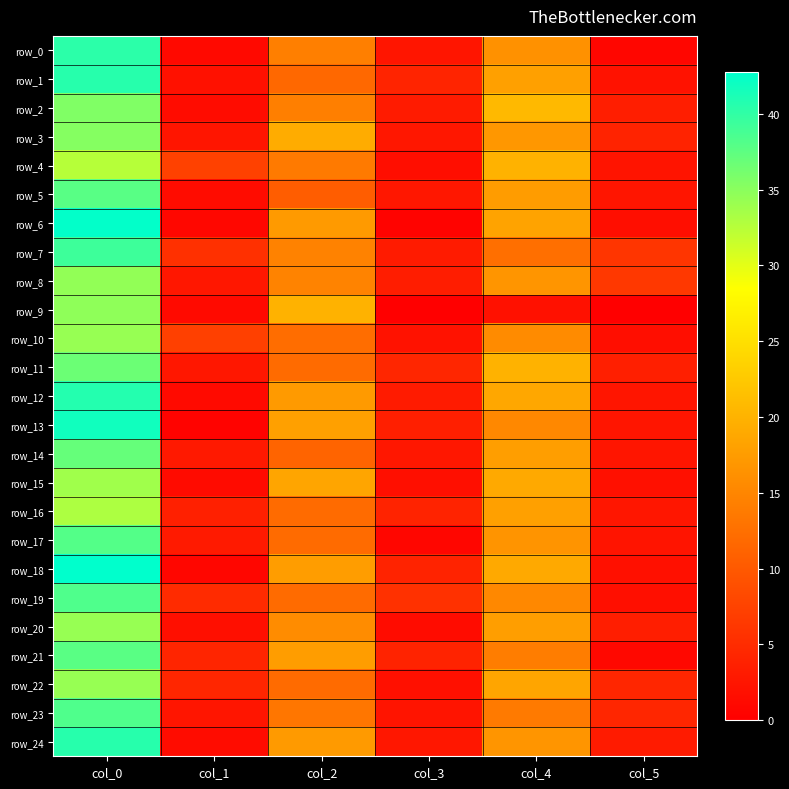

How many series are shown in this chart?

25